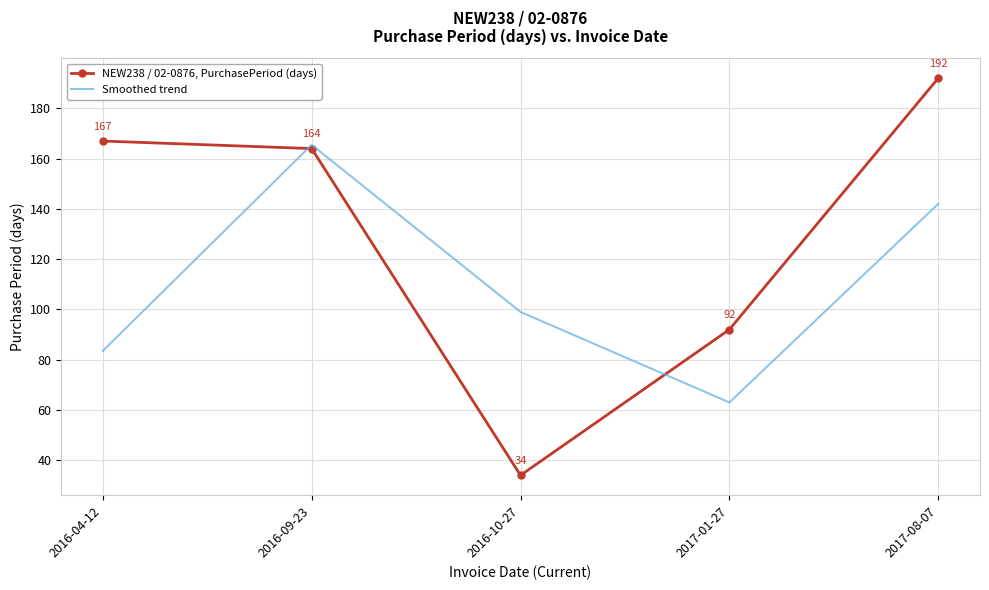

Which series has the largest range (max minus min)?

NEW238 / 02-0876, PurchasePeriod (days)